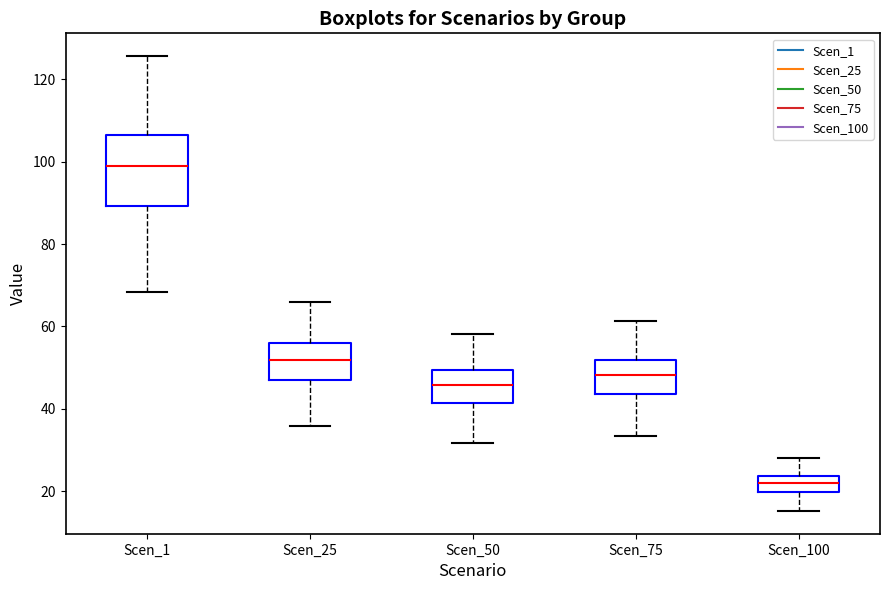

Which box's median line is the highest?

Scen_1